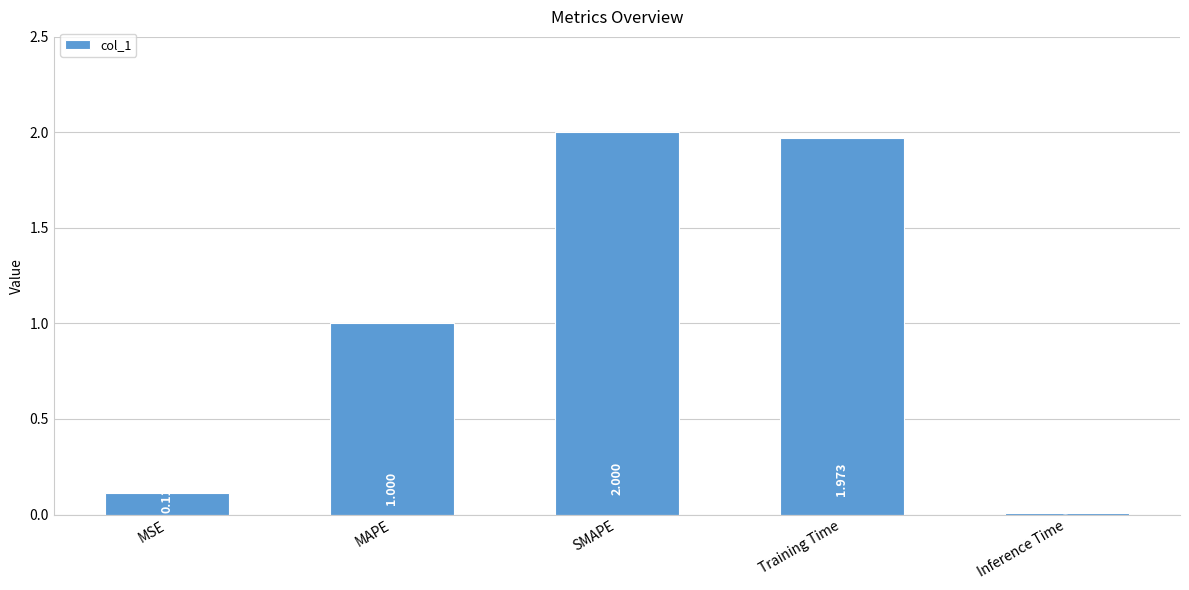

Rank the categories by value from highest to lowest.

SMAPE, Training Time, MAPE, MSE, Inference Time